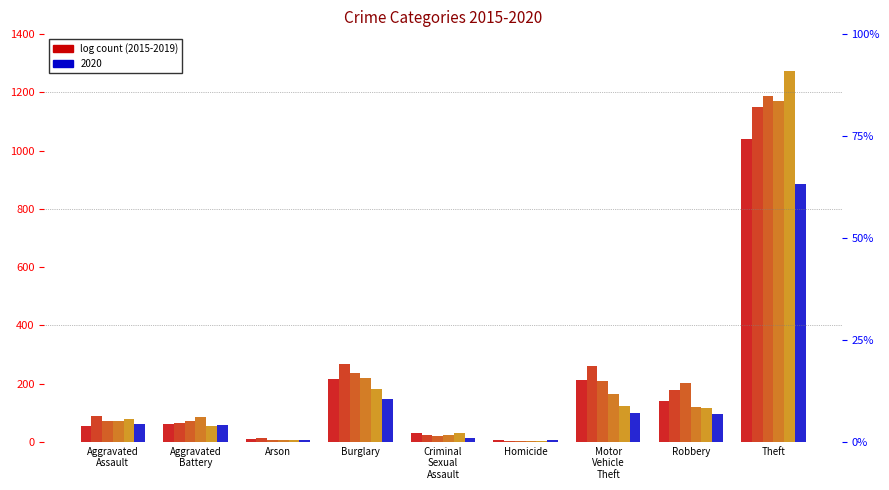

Are the bars grouped side by side (vs. stacked)?

Yes